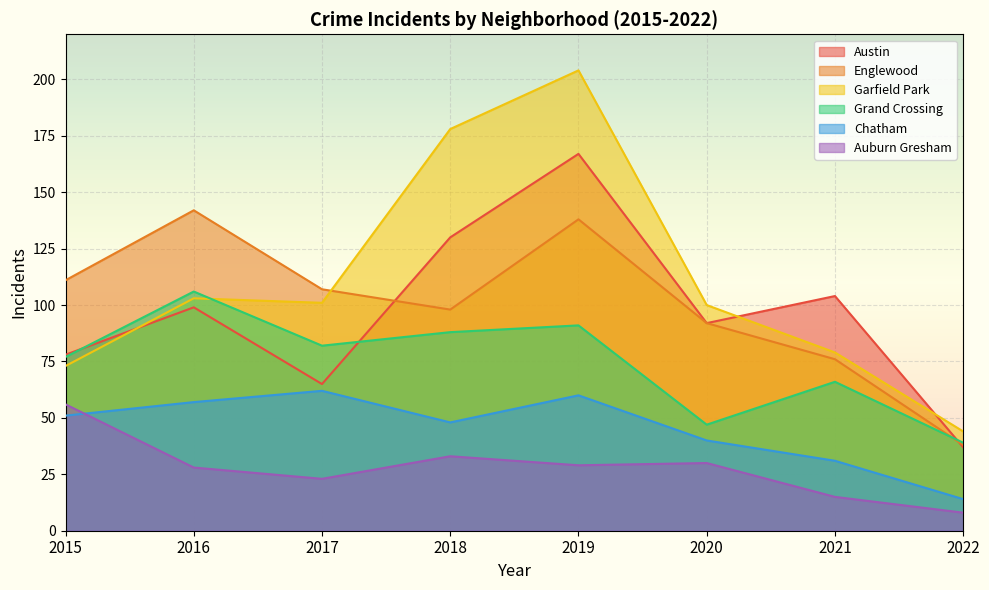

Read the Chatham value at 2021.

31